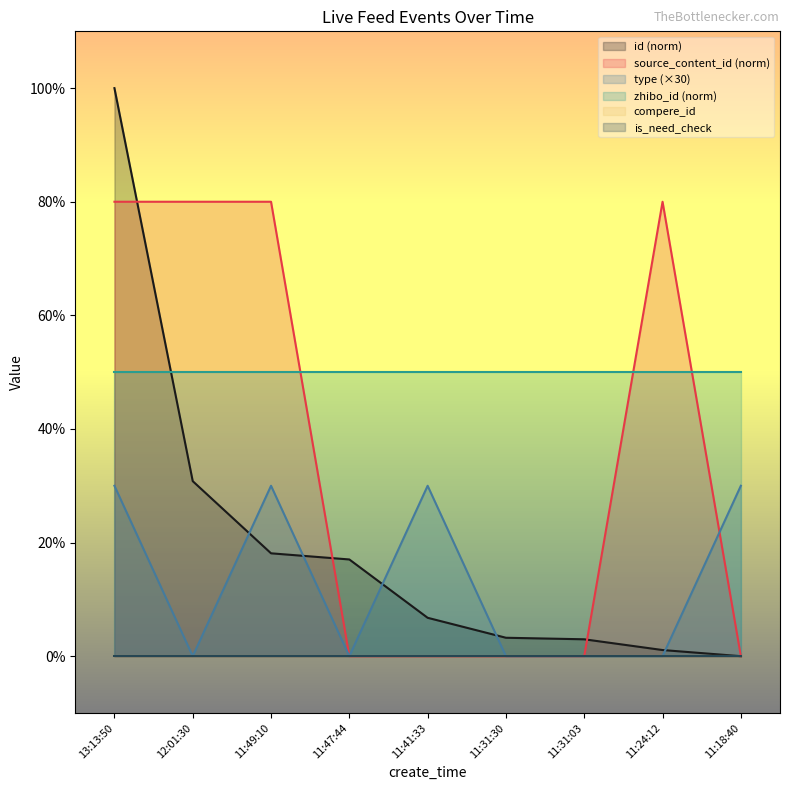

How many intersections are there between type and id?

5